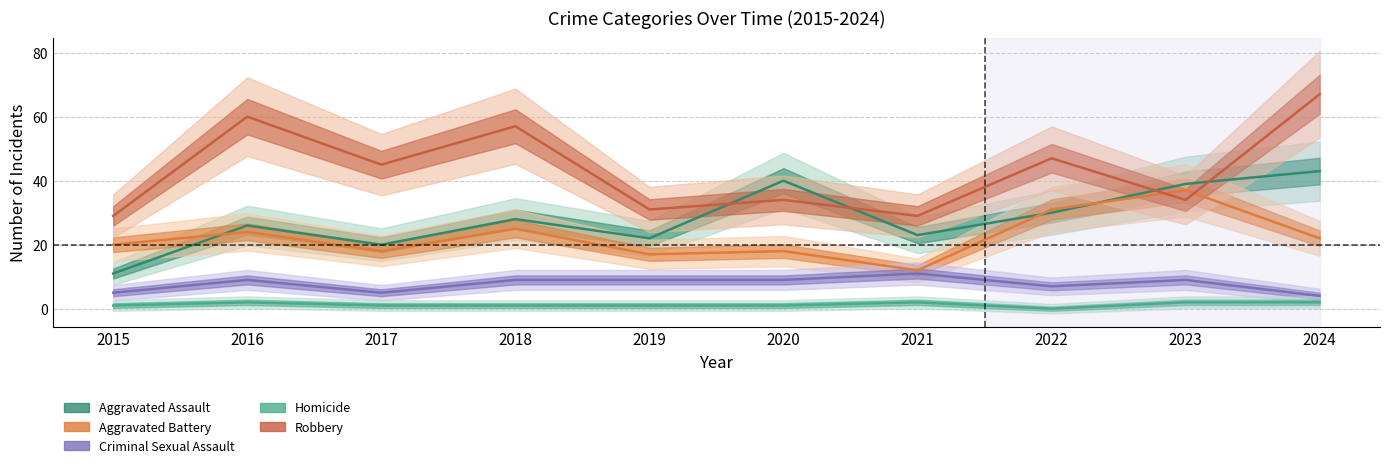

Rank the series at 2020 from highest to lowest value.

Aggravated Assault, Robbery, Aggravated Battery, Criminal Sexual Assault, Homicide